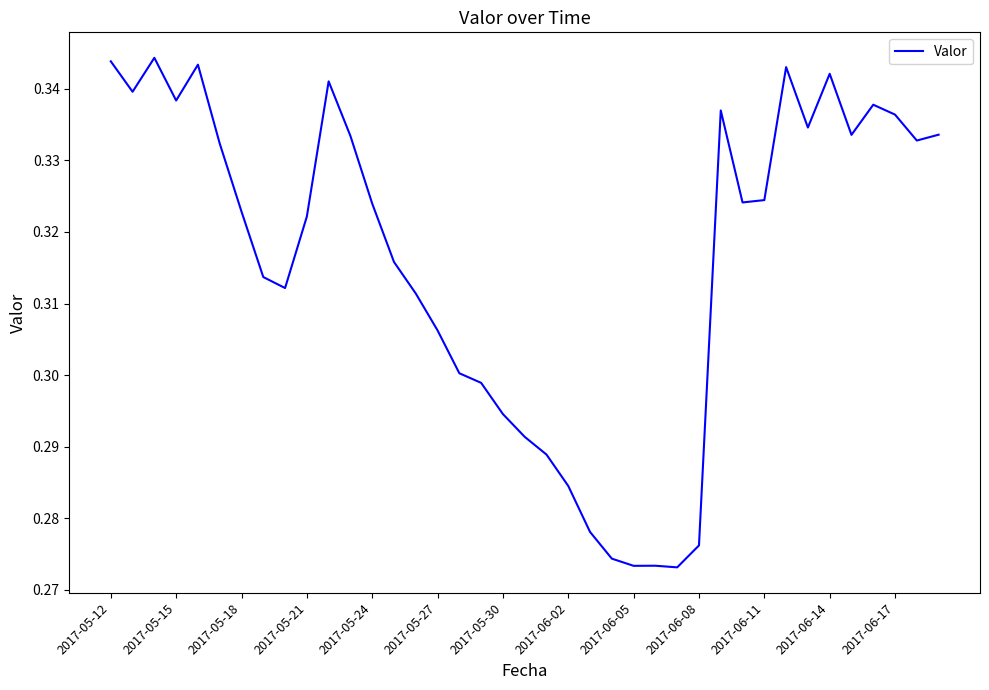

Does the chart have visible grid lines?

No